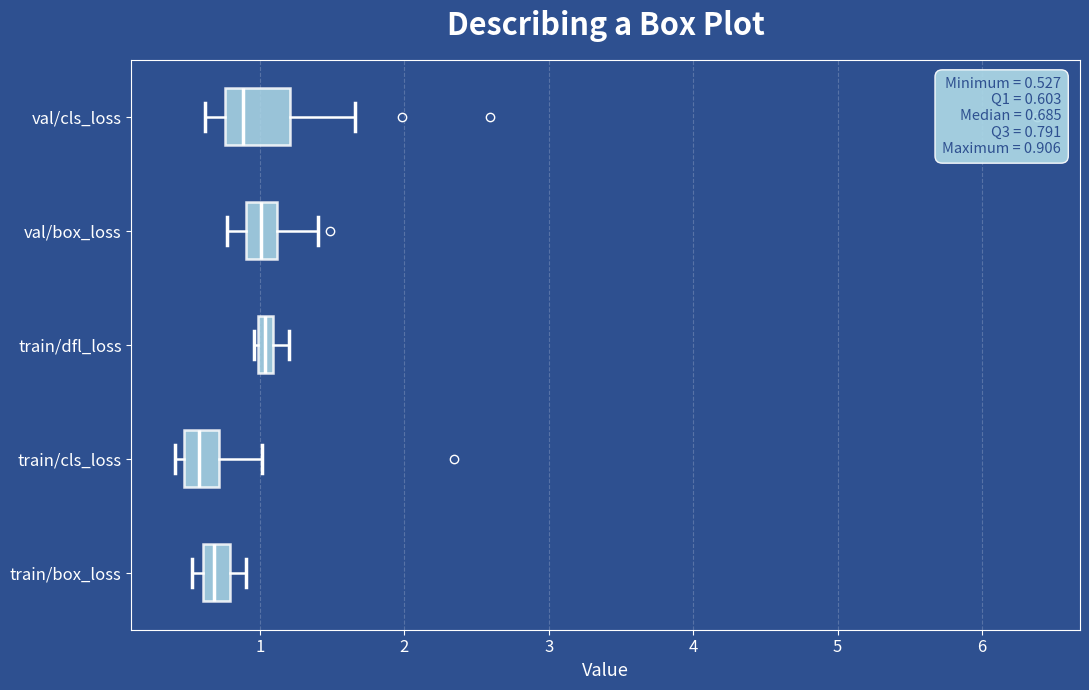

Which box is the widest, from its left edge to its right edge?

val/cls_loss